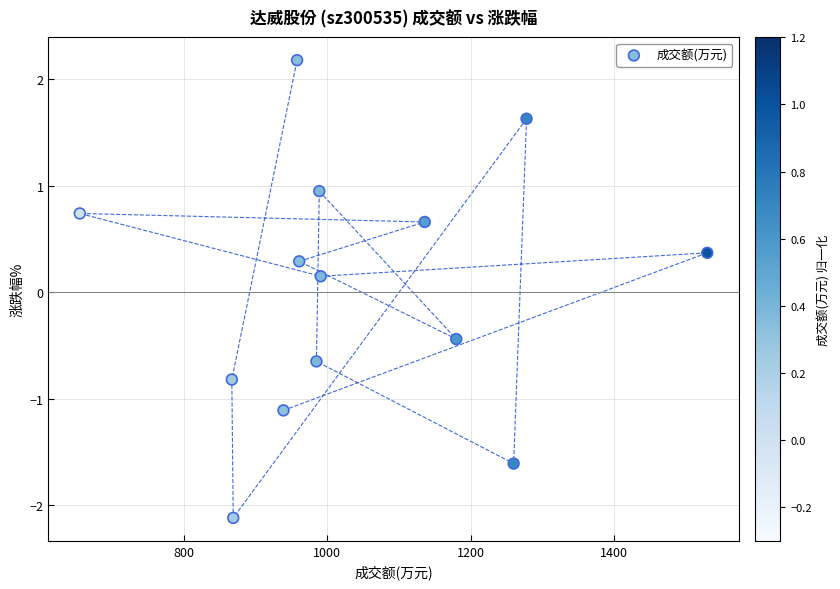

What is the range of Y values (max minus min)?

4.3